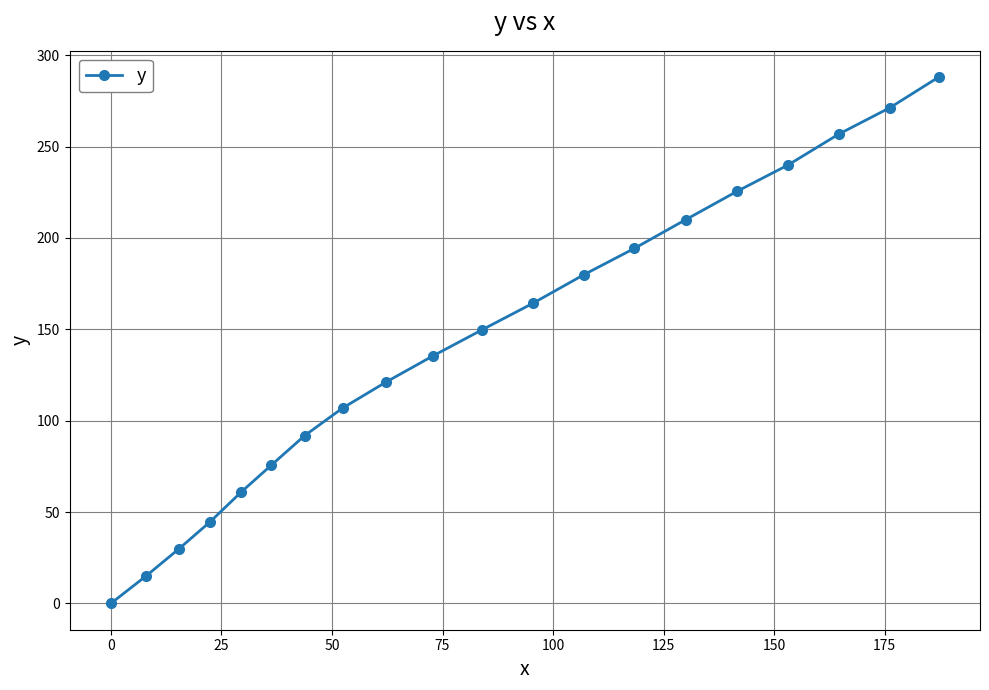

True or false: there are more than 1 points higher than both neighbors.

False